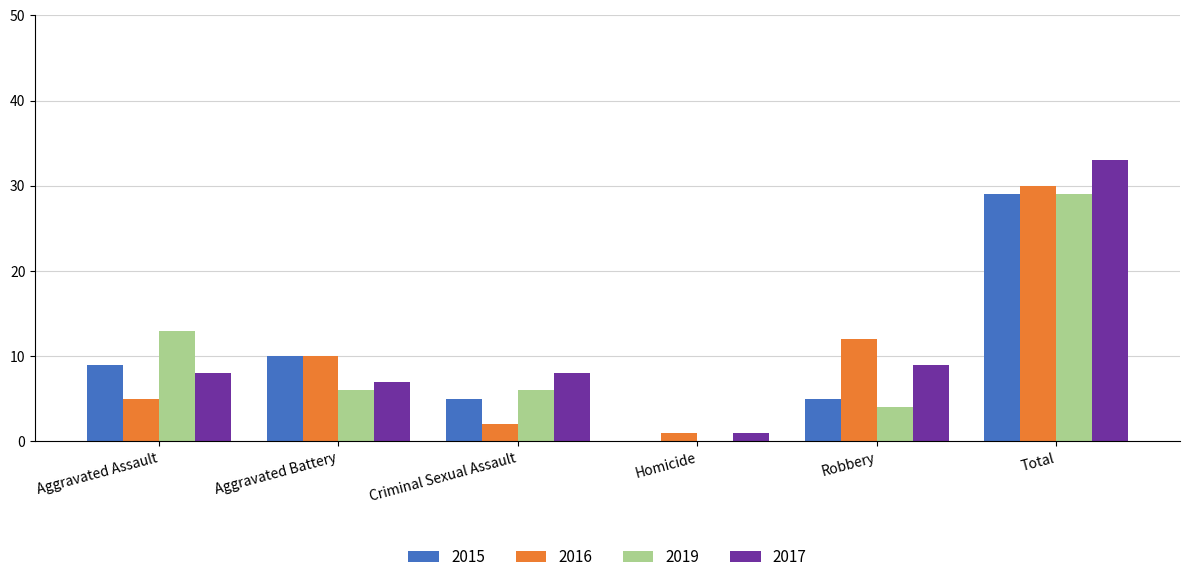

At which category is the sum across all series the highest?

Total